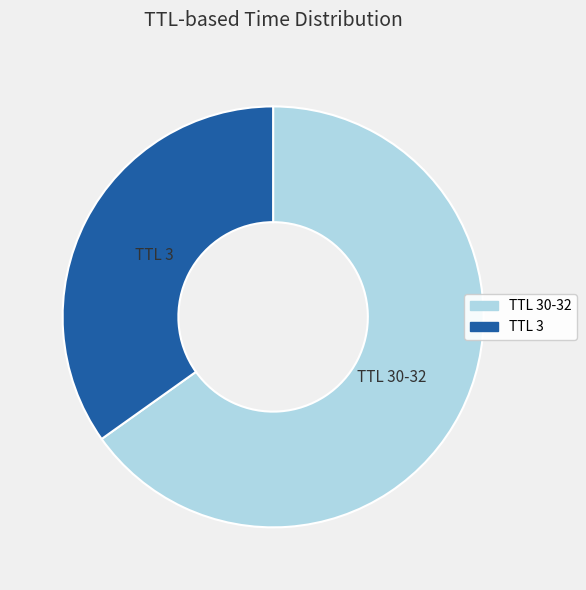

Does any single category account for the majority?

Yes